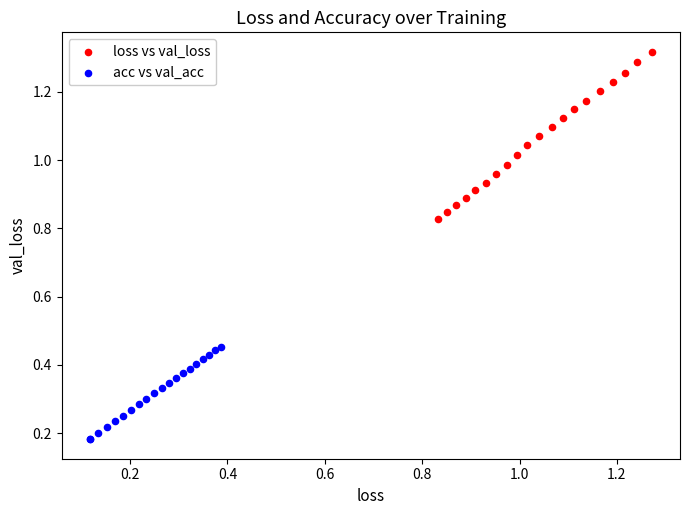

Which series contains the highest Y value?

loss vs val_loss